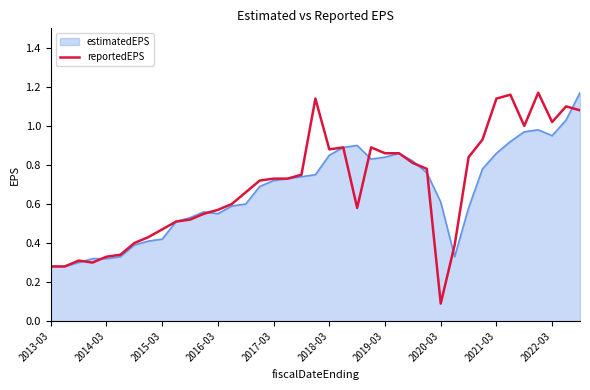

Which series has the largest range (max minus min)?

reportedEPS